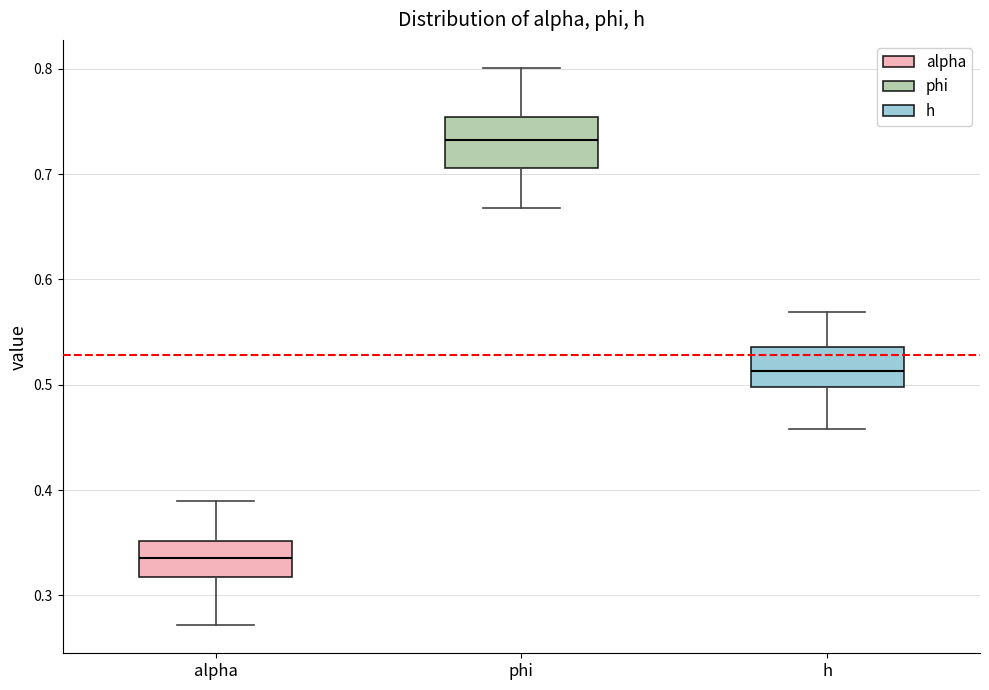

Which box's median line is the lowest?

alpha